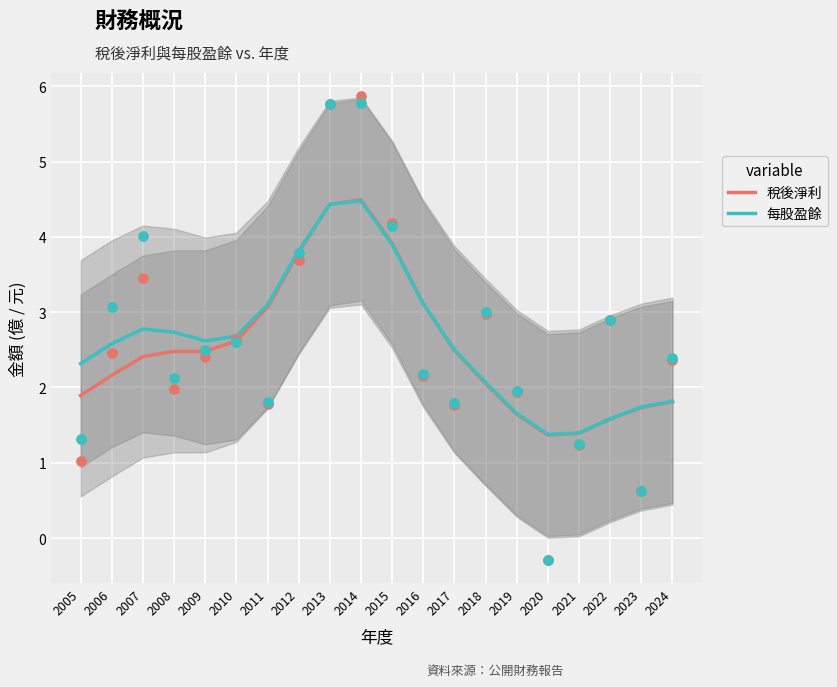

Which series has the largest total across all categories?

每股盈餘